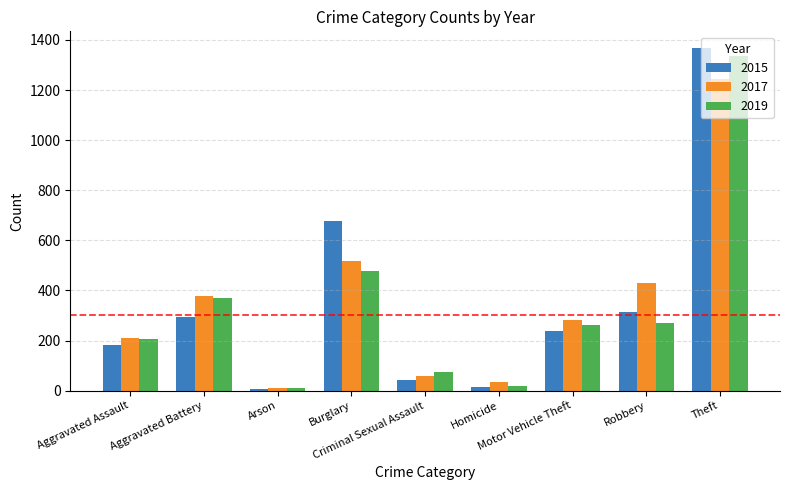

Which series has the widest spread of values?

2015